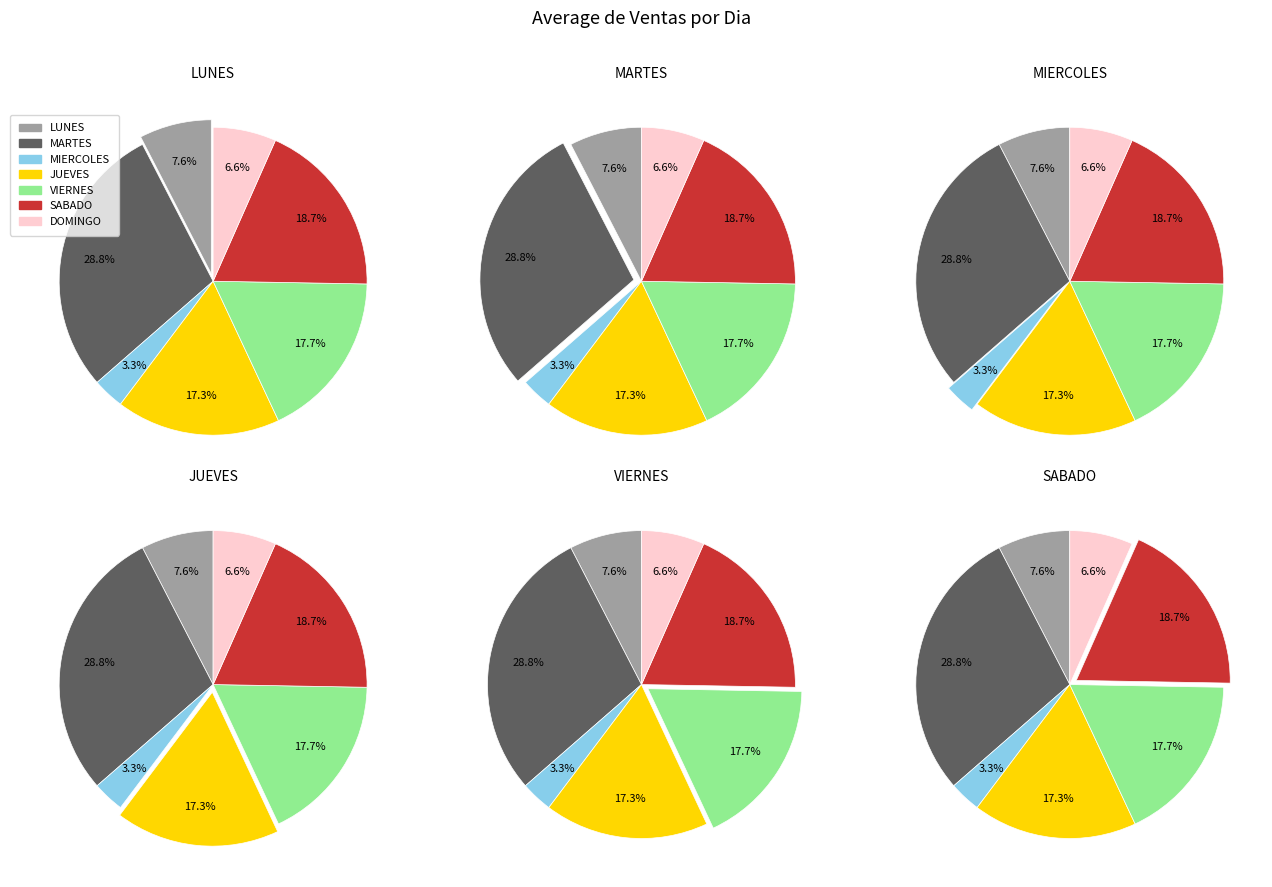

To the nearest percent, what is the combined percentage of 4 and 2?

21%